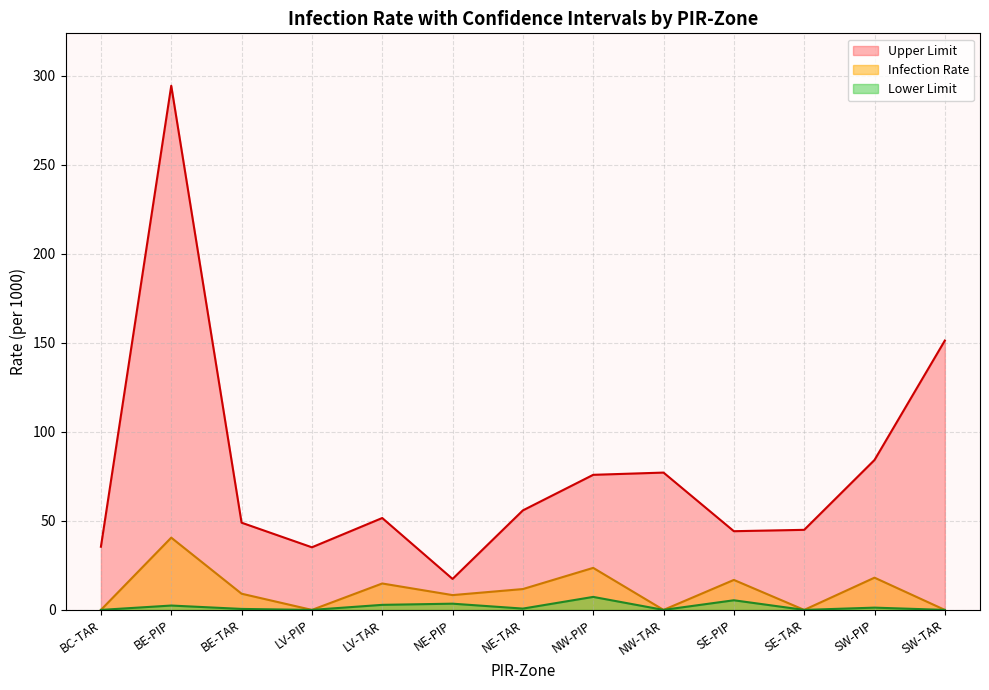

At how many categories does at least one series exceed 131?

2